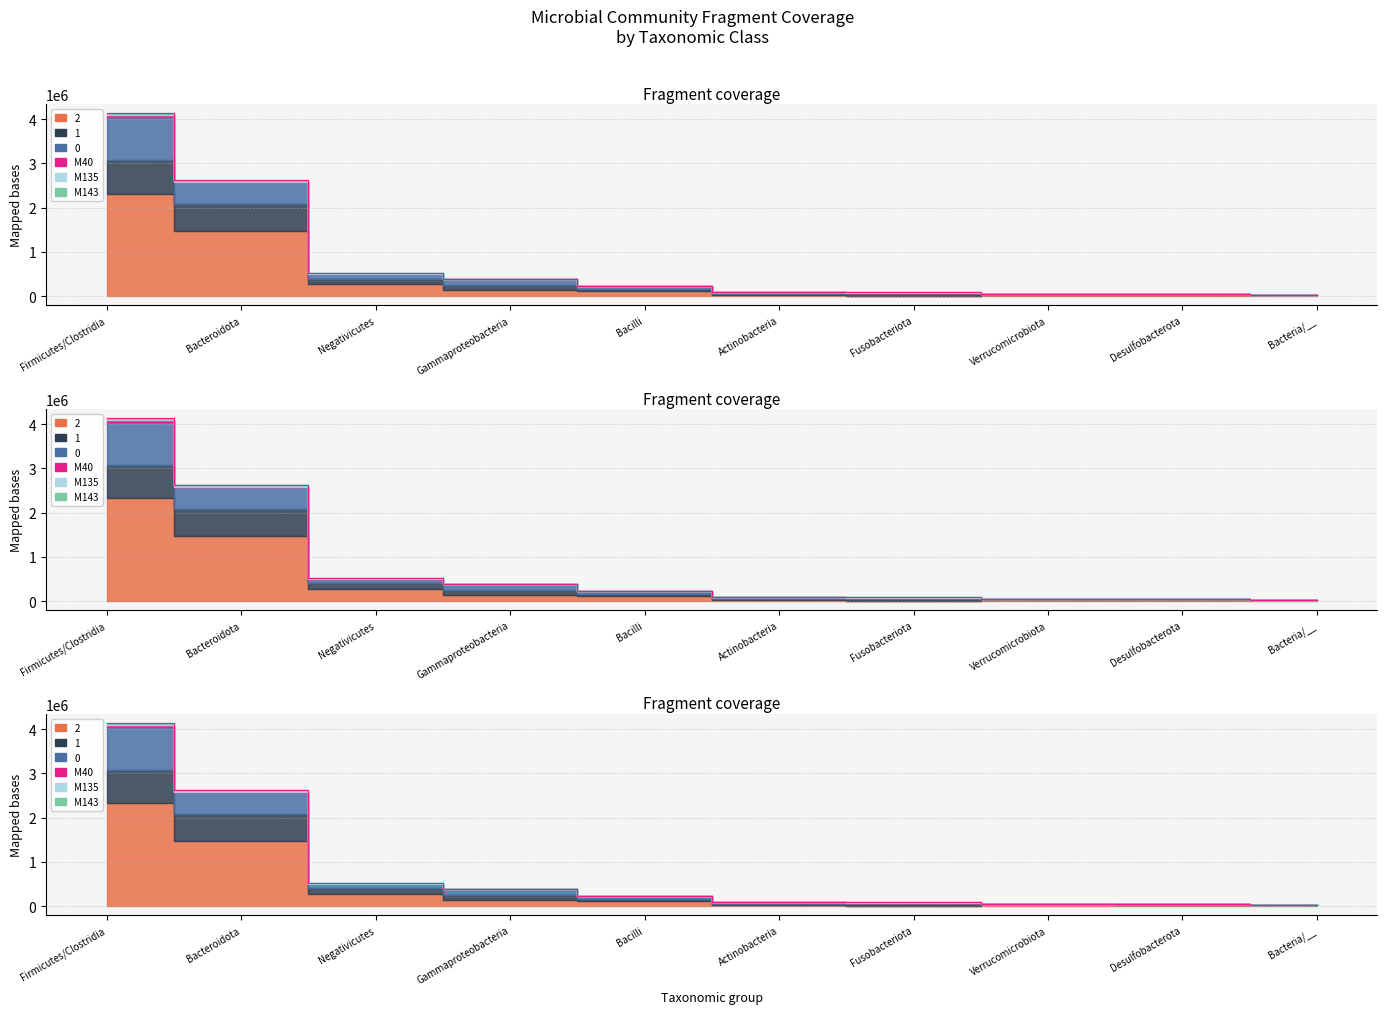

What is the sum of the 2 values at Actinobacteria and Verrucomicrobiota?

148311